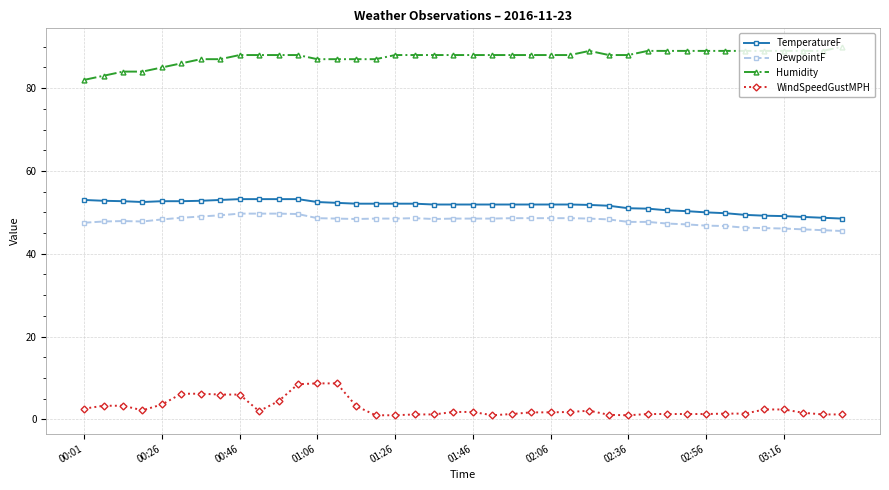

True or false: WindSpeedGustMPH and DewpointF cross at least once.

False